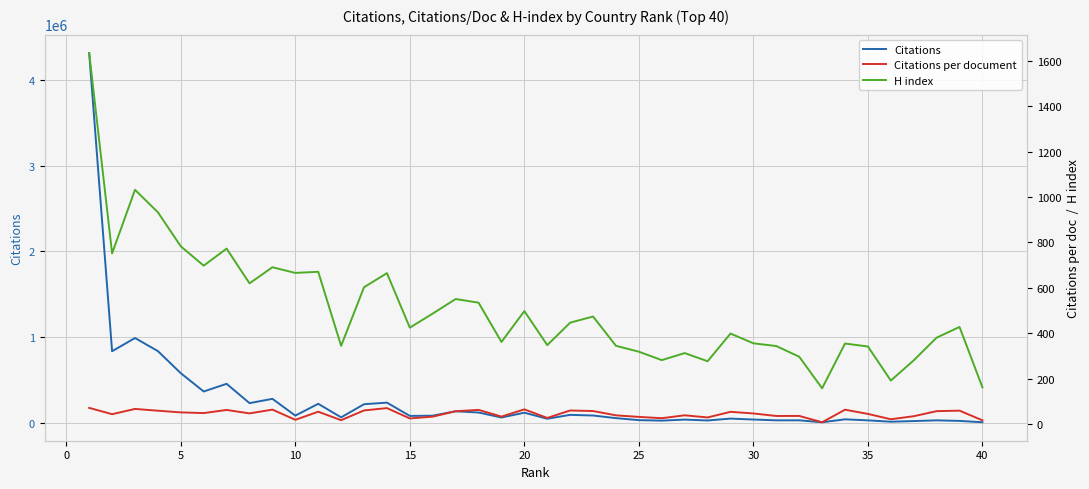

Reading right to left, transcribe all the data shown in this chart.

Citations: 5801.0	21608.0	28148.0	19626.0	12244.0	27993.0	40052.0	5753.0	28416.0	28355.0	37580.0	48528.0	26761.0	36871.0	24950.0	30595.0	53828.0	84470.0	92192.0	46687.0	117391.0	61212.0	119405.0	134047.0	82564.0	79712.0	234754.0	216307.0	63214.0	221166.0	83458.0	279217.0	228956.0	454399.0	364969.0	578269.0	836157.0	989099.0	834596.0	4313678.0
Citations per document: 17.0	59.5	57.3	35.0	21.6	45.1	63.7	8.4	36.3	36.1	47.1	54.3	29.6	39.0	26.2	32.0	38.8	57.9	60.3	27.4	65.2	33.3	62.9	56.9	33.1	25.2	70.8	60.5	17.5	54.8	19.1	64.1	47.4	62.6	48.8	51.9	59.2	67.1	43.9	71.7
H index: 162.0	428.0	381.0	281.0	192.0	342.0	355.0	158.0	297.0	344.0	356.0	399.0	277.0	313.0	282.0	319.0	345.0	474.0	447.0	348.0	498.0	362.0	535.0	551.0	487.0	425.0	665.0	603.0	345.0	671.0	666.0	691.0	620.0	773.0	698.0	783.0	933.0	1032.0	752.0	1634.0